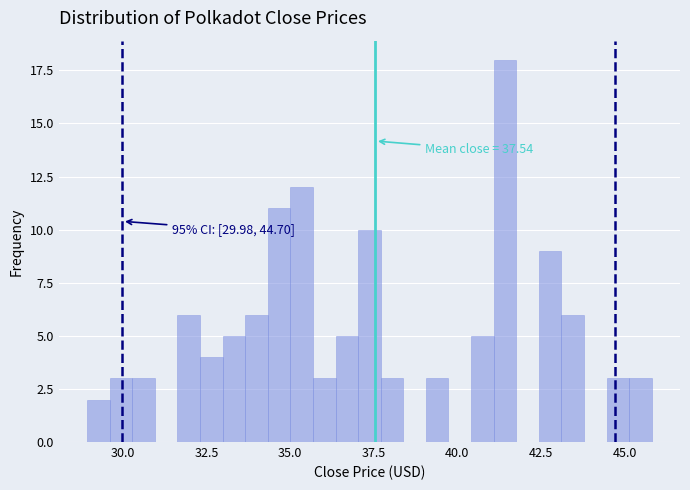

Around what value on the x-axis is the tallest bar? Give the approximate position of its centre, as read against the axis.

41.5